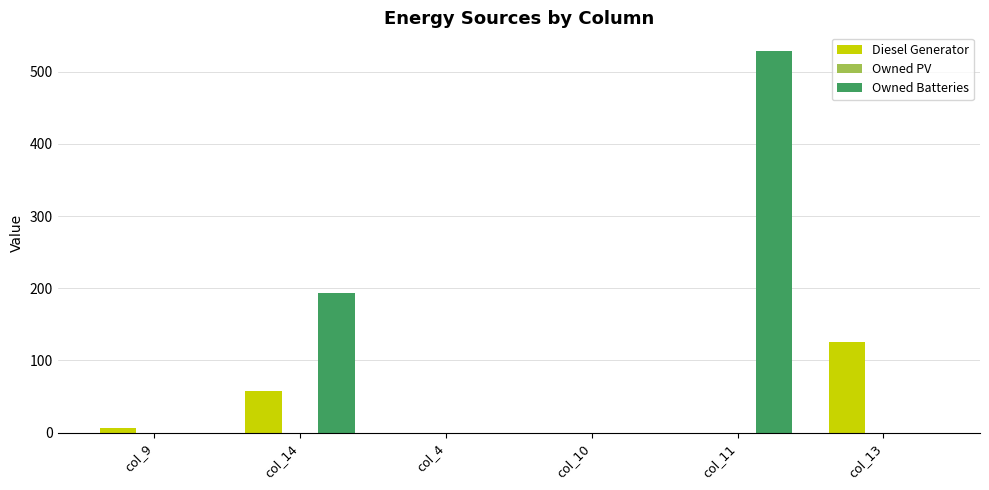

How many groups of bars are there?

6